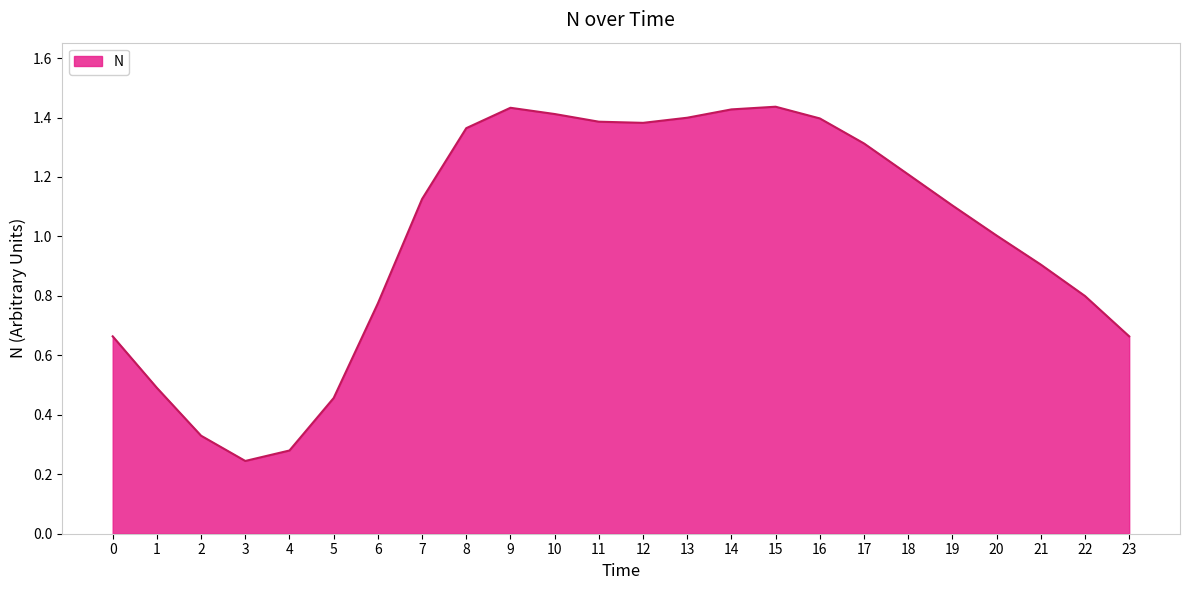

What is the difference between the maximum and minimum values?

1.2